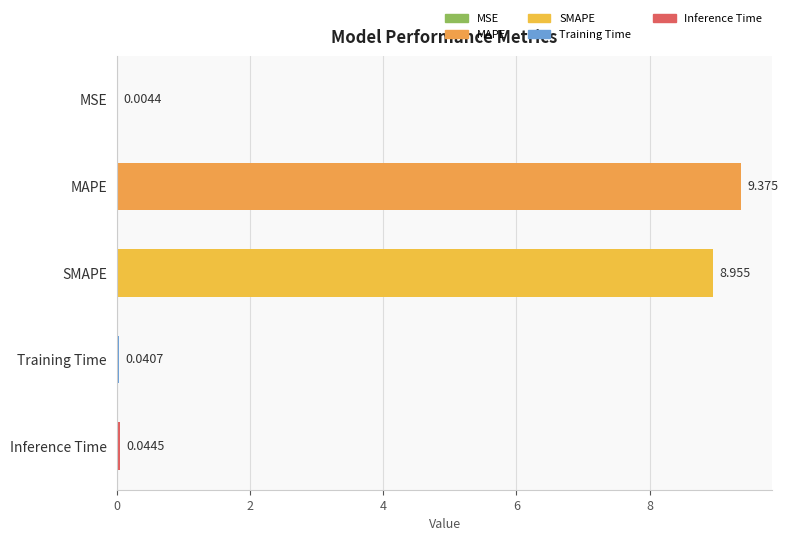

Which category has the highest value across all series?

MAPE